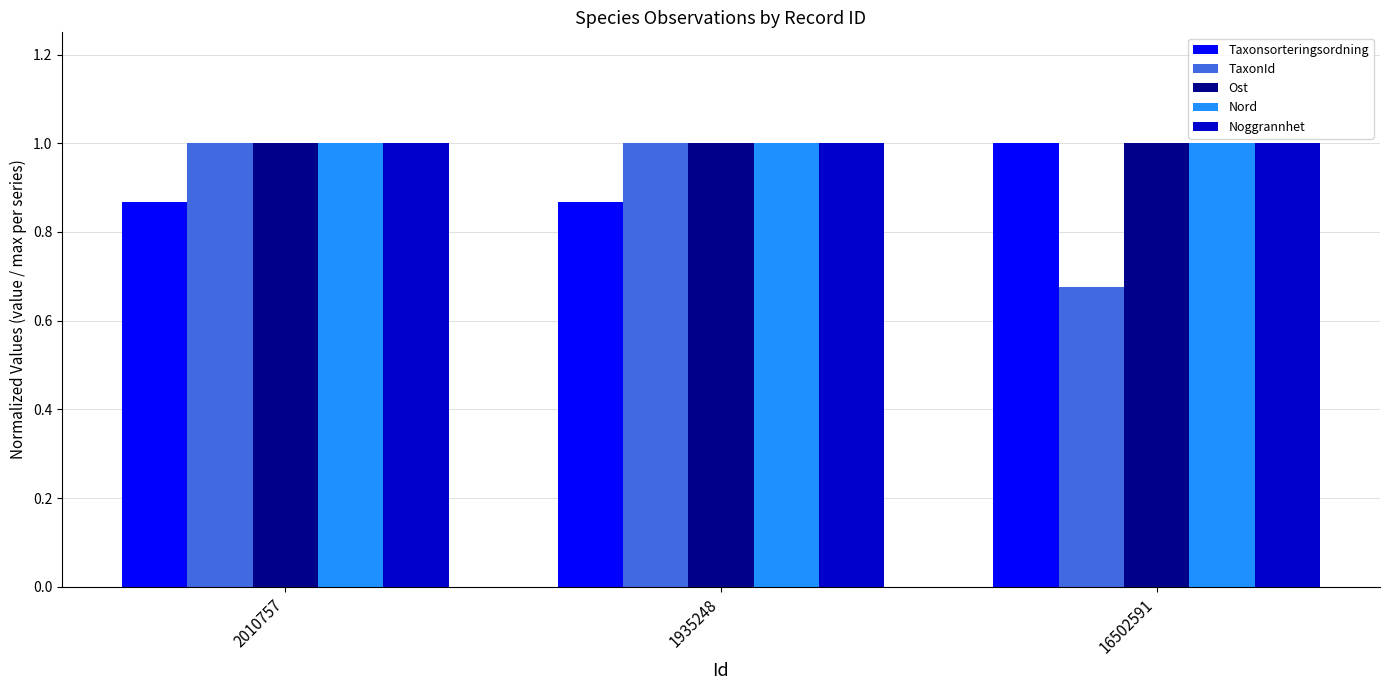

What are all the series names shown in the legend?

Taxonsorteringsordning, TaxonId, Ost, Nord, Noggrannhet